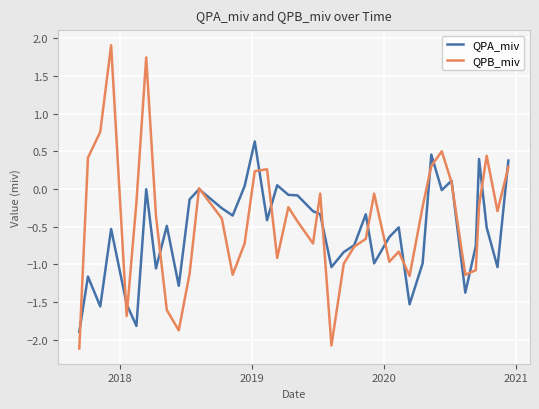

Which series has the widest spread of values?

QPB_miv